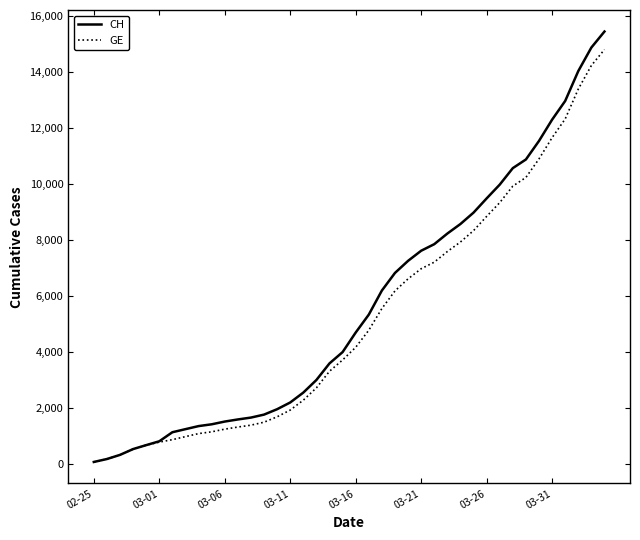

What is the greatest value displayed?

15433